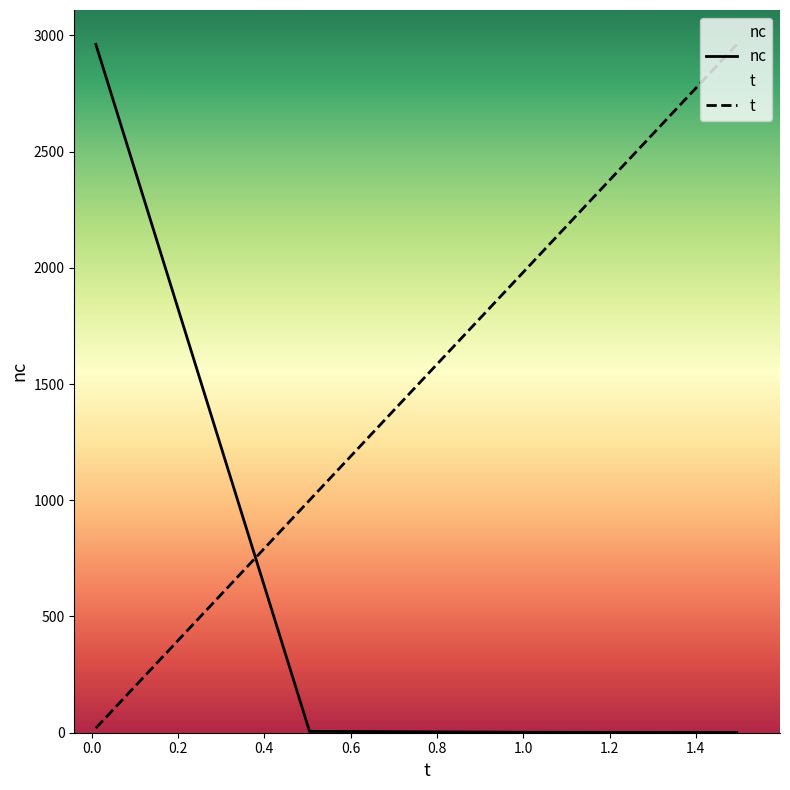

How many values in the nc series are below 6?

2